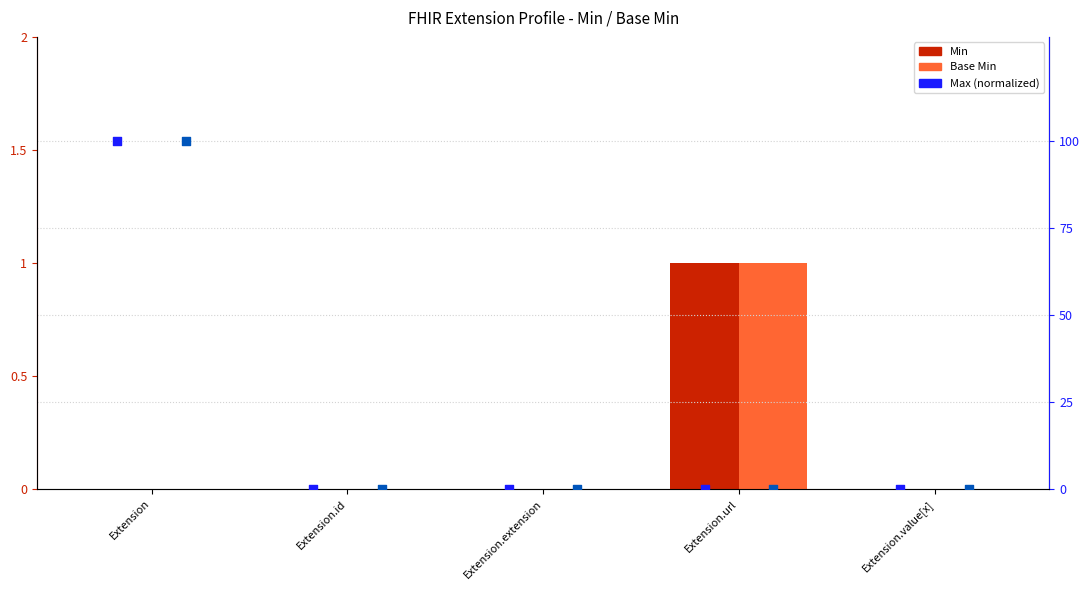

Which series reaches the maximum Y coordinate?

Min